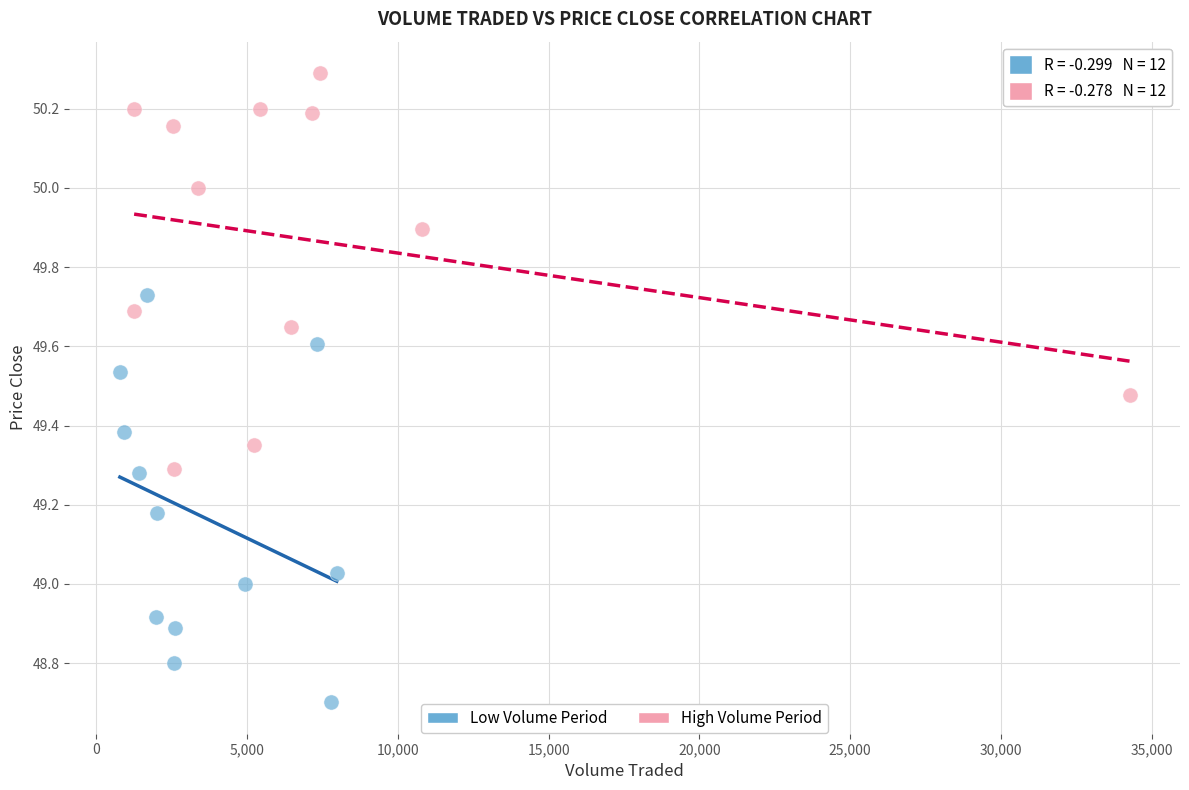

Which series reaches the maximum Y coordinate?

High Volume Period